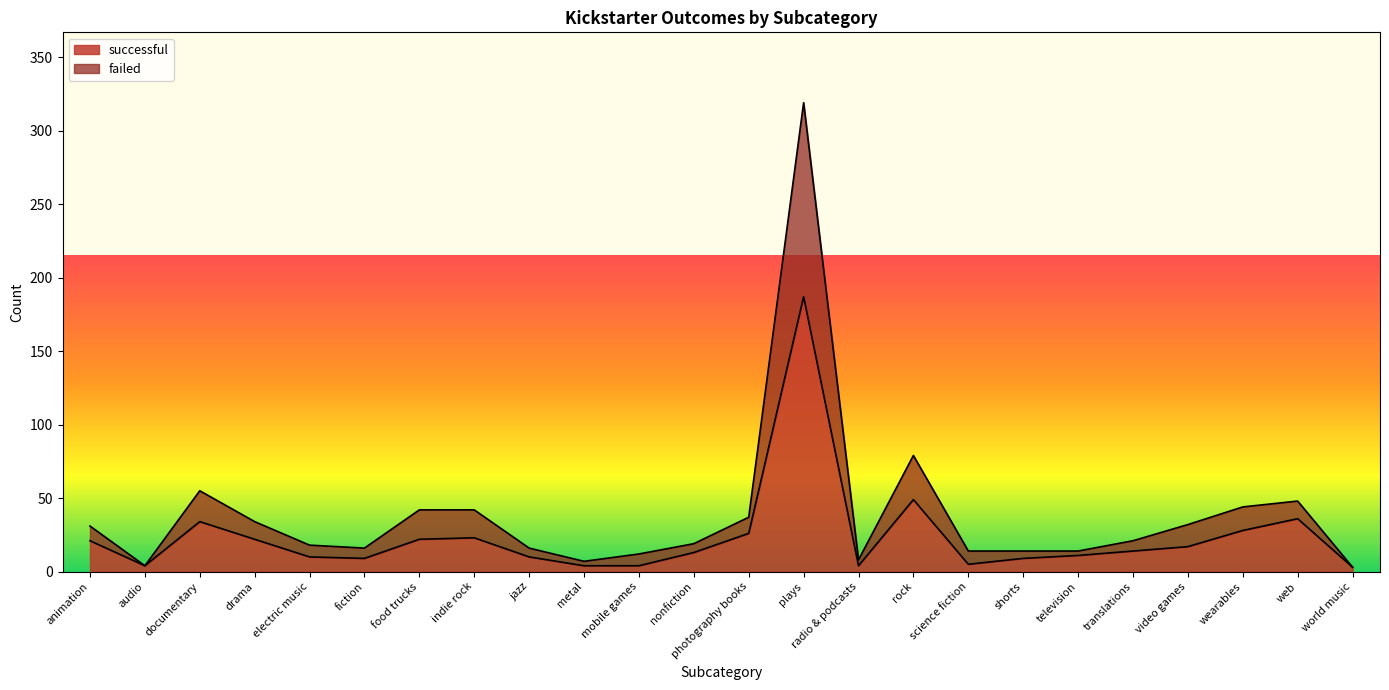

What is the difference between the highest and lowest values at plays?

132